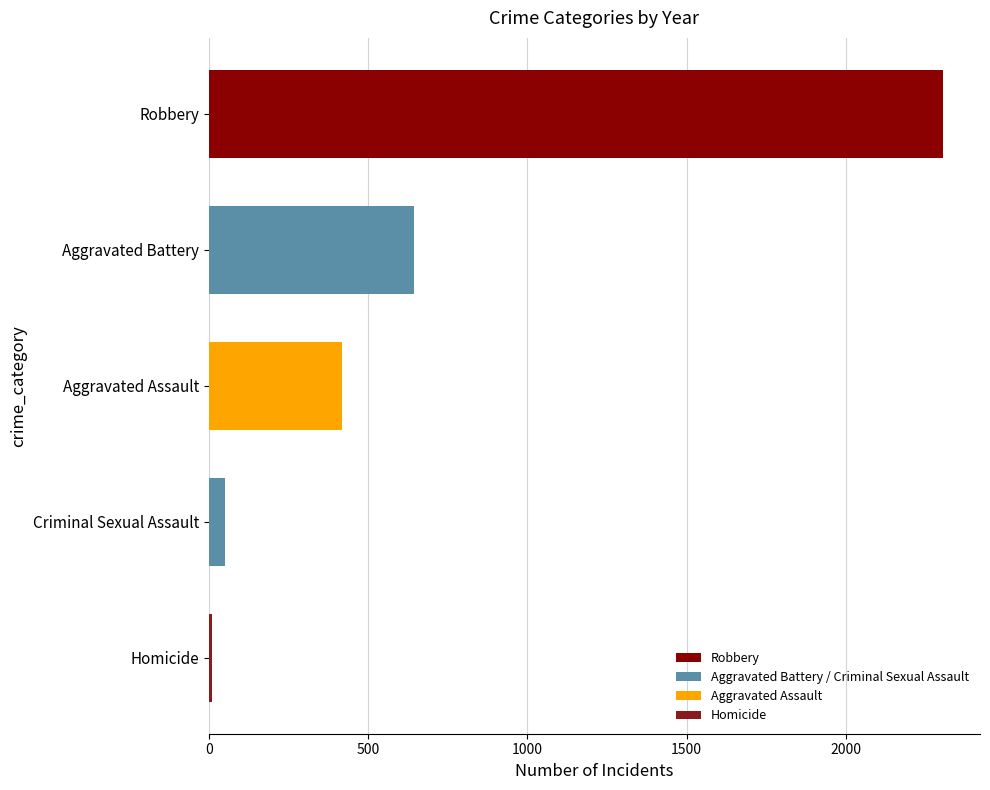

Where is the data nearest to the value 1158?

Aggravated Battery